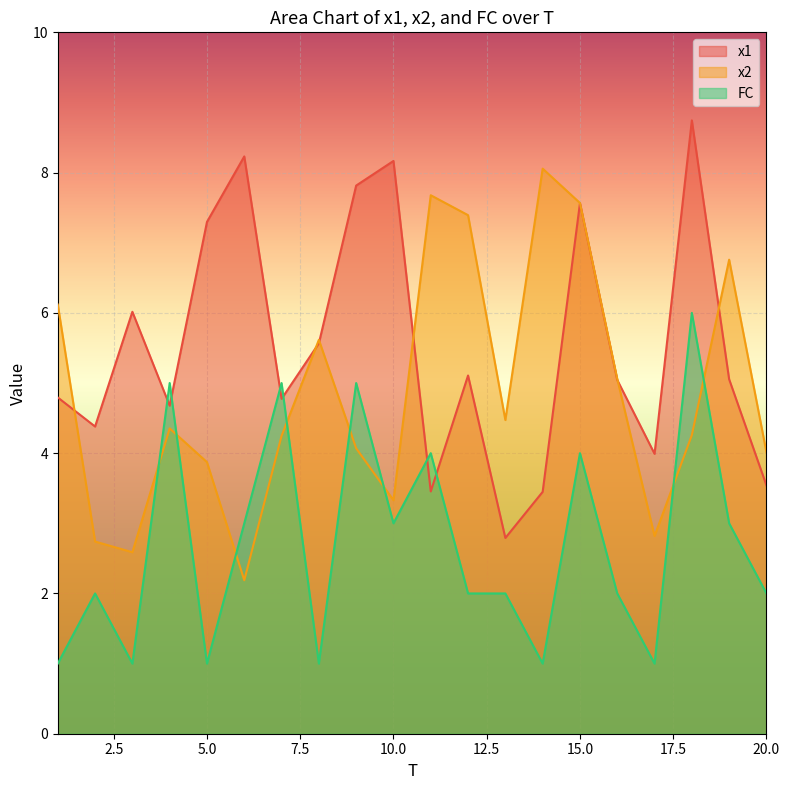

Which series has the largest total across all categories?

x1